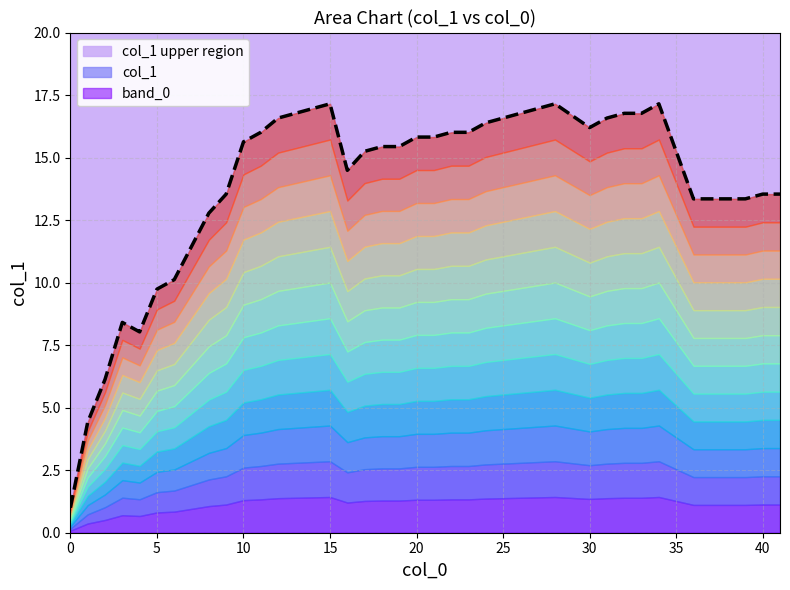

Does the chart display data point markers on the line(s)?

No